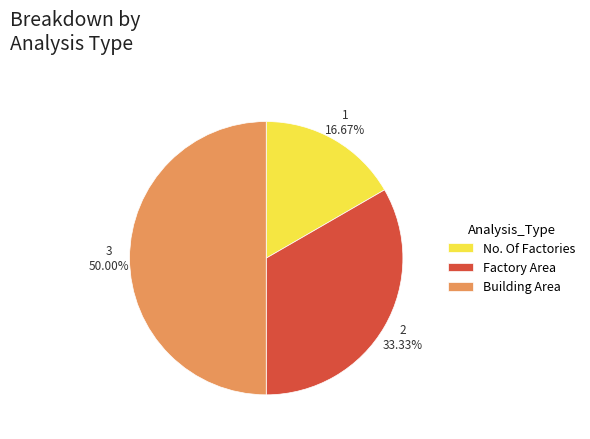

To the nearest percent, what percentage of the pie is No. Of Factories?

17%